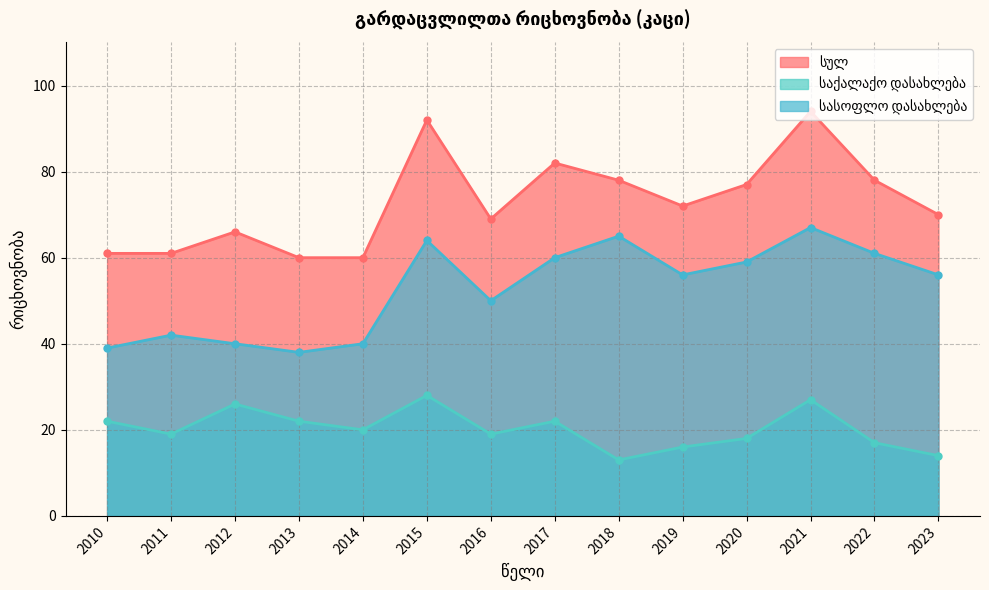

Rank the series at 2014 from highest to lowest value.

სულ, სასოფლო დასახლება, საქალაქო დასახლება